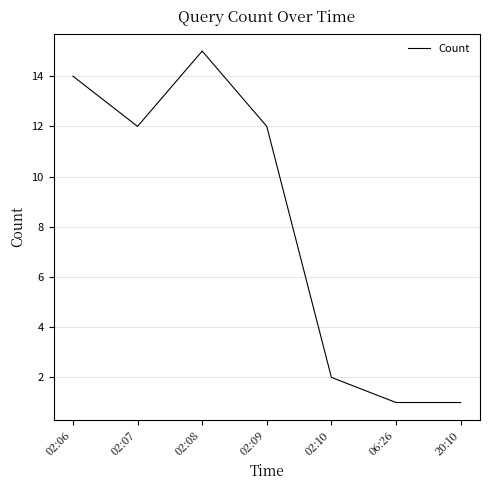

How many distinct data groups are displayed?

1